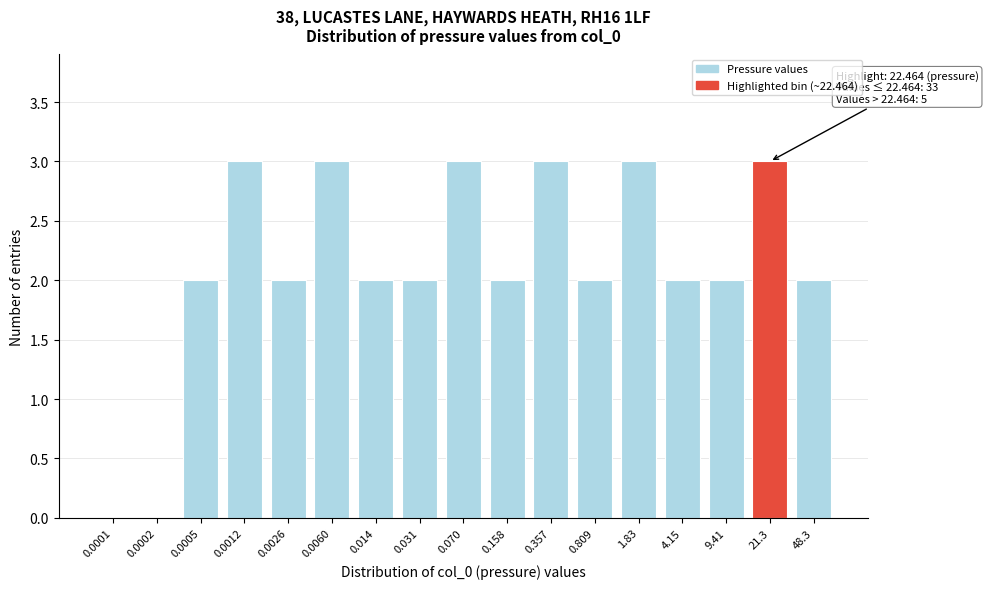

Reading left to right, what are all the values shown in this chart?

0.0001=0	0.0002=0	0.0005=2	0.0012=3	0.0026=2	0.0060=3	0.014=2	0.031=2	0.070=3	0.158=2	0.357=3	0.809=2	1.83=3	4.15=2	9.41=2	21.3=3	48.3=2